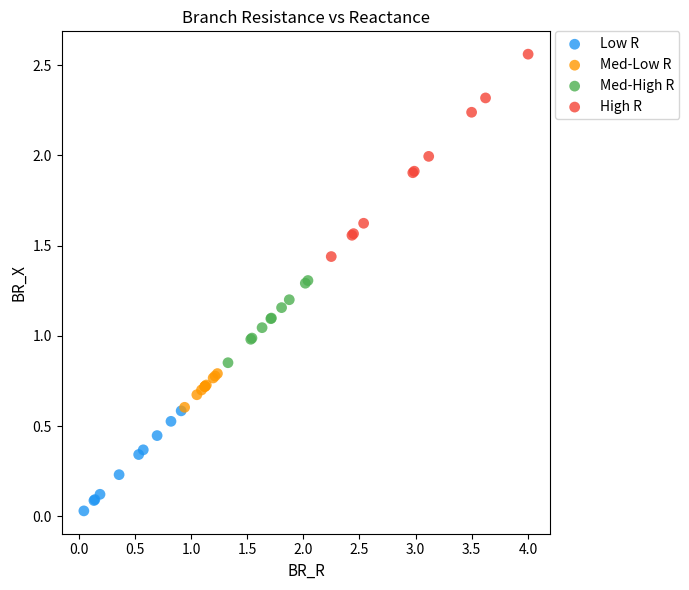

Which series reaches the minimum Y coordinate?

Low R